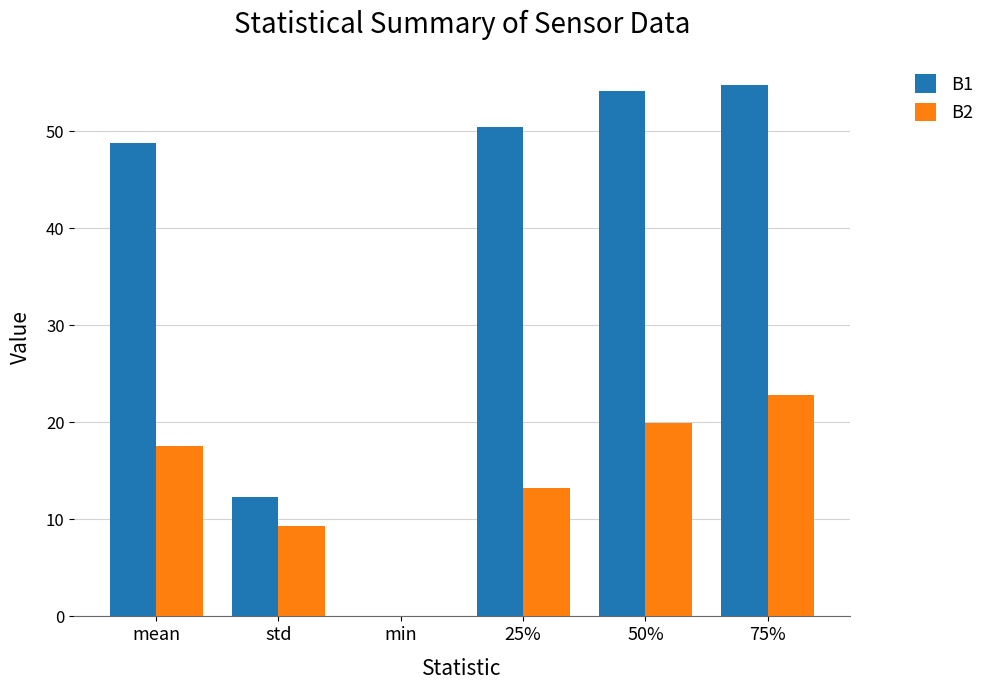

What is the sum of all B1 values?

220.7